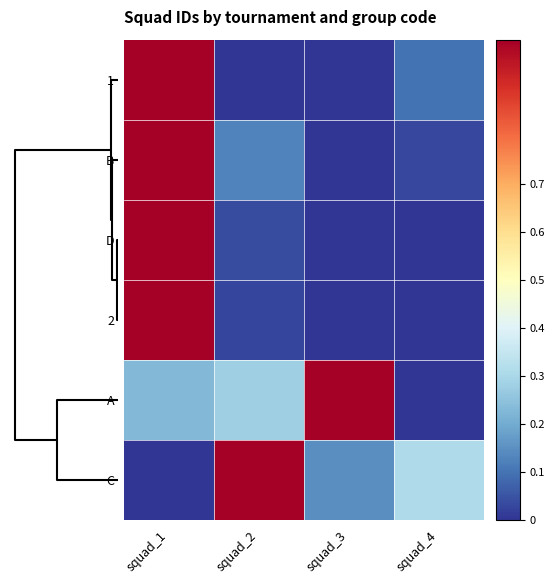

At how many categories does at least one series exceed 0?

4